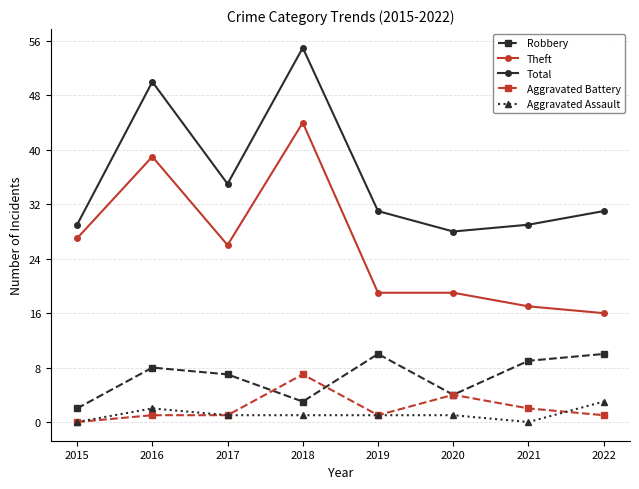

Reading left to right, extract all data points from this chart.

Robbery: 2015=2	2016=8	2017=7	2018=3	2019=10	2020=4	2021=9	2022=10
Theft: 2015=27	2016=39	2017=26	2018=44	2019=19	2020=19	2021=17	2022=16
Total: 2015=29	2016=50	2017=35	2018=55	2019=31	2020=28	2021=29	2022=31
Aggravated Battery: 2015=0	2016=1	2017=1	2018=7	2019=1	2020=4	2021=2	2022=1
Aggravated Assault: 2015=0	2016=2	2017=1	2018=1	2019=1	2020=1	2021=0	2022=3